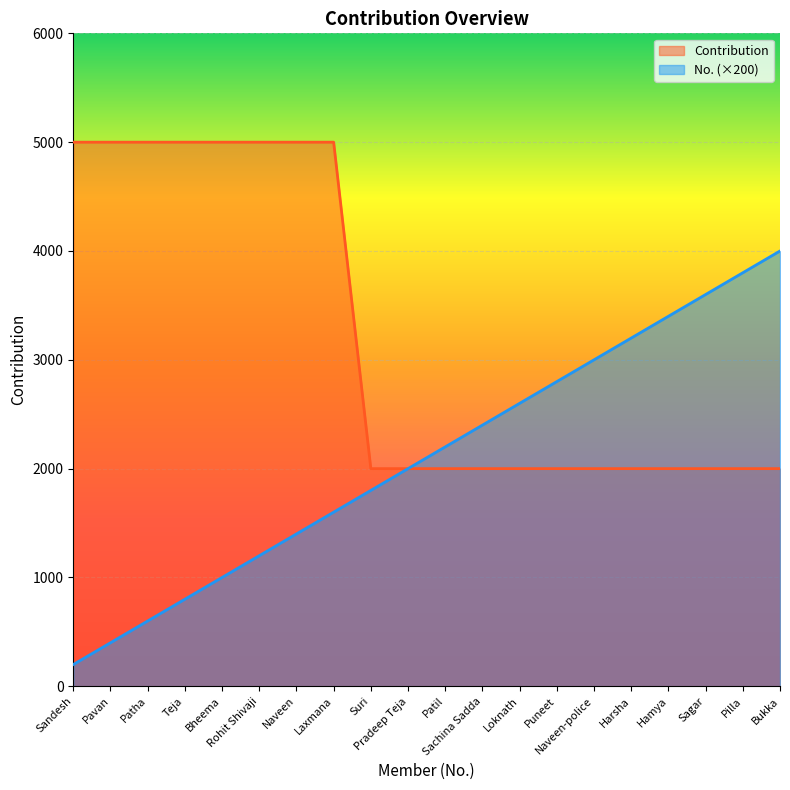

How many series are shown in this chart?

2